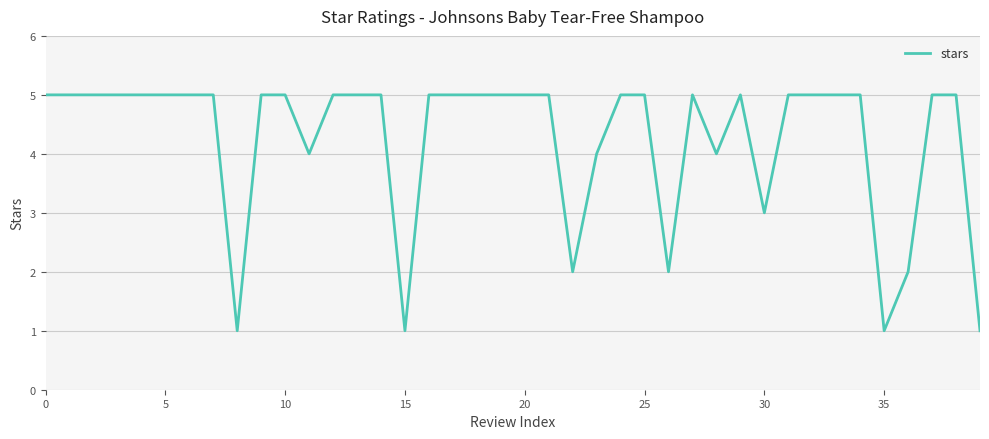

What is the difference between the maximum and minimum values?

4